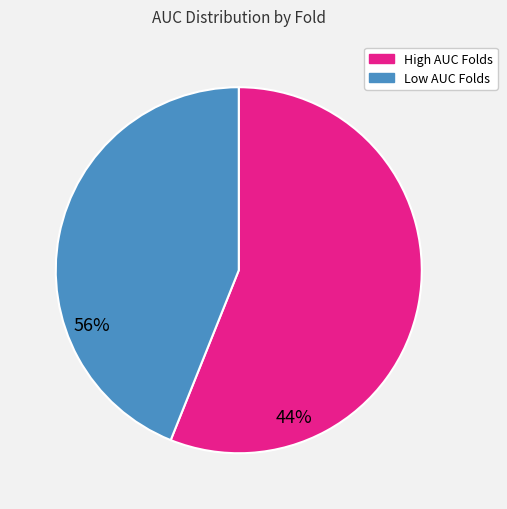

Does any single category account for the majority?

Yes